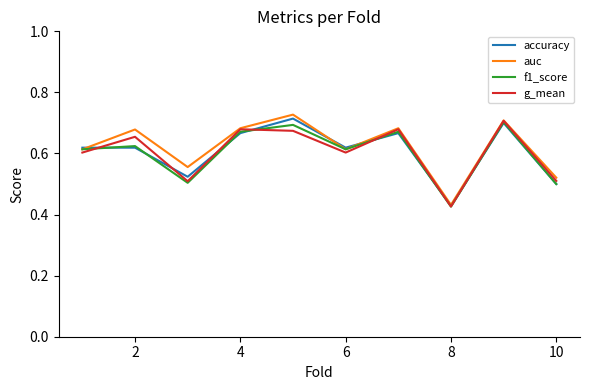

At how many categories does at least one series exceed 0?

10